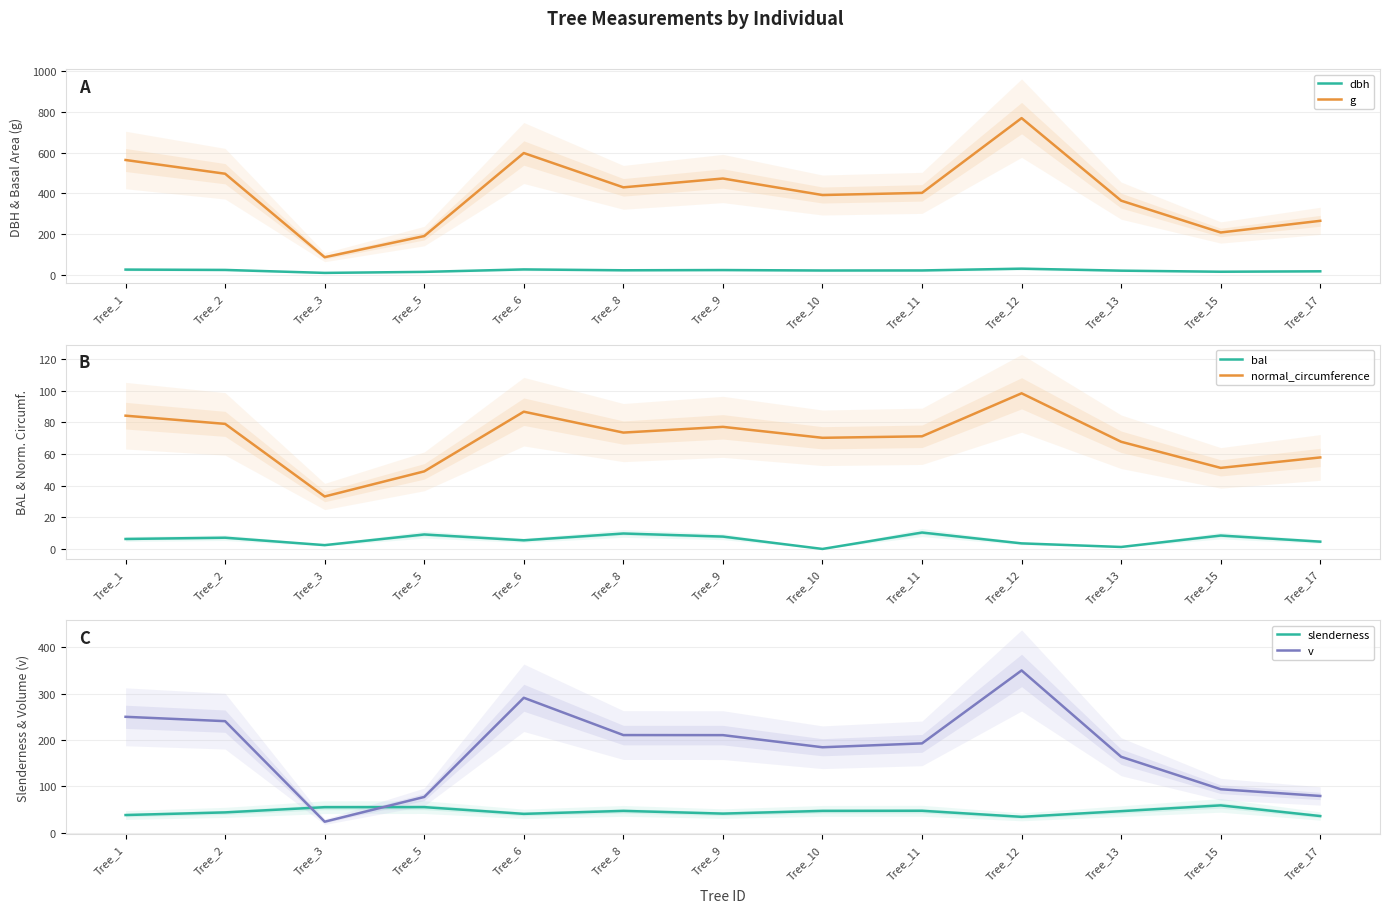

Does the chart have visible grid lines?

Yes